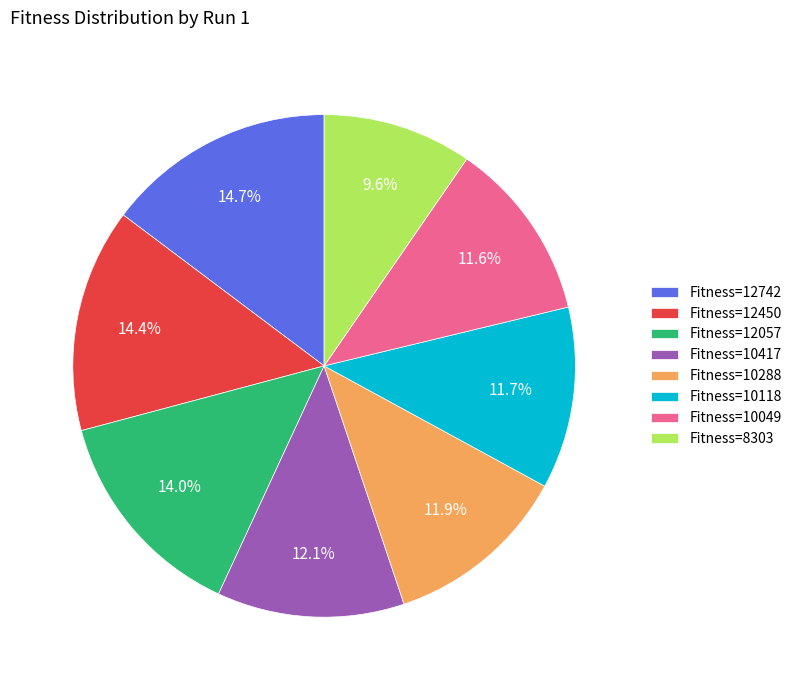

How many slices are in this pie chart?

8